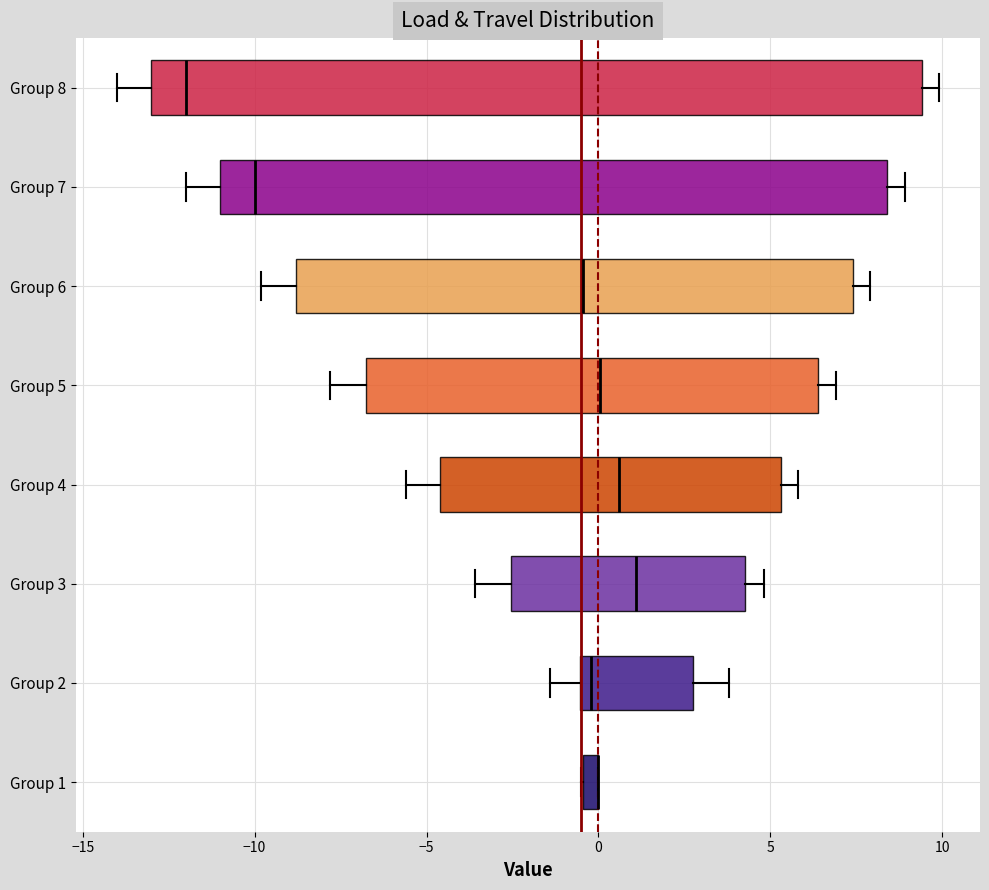

Which box is the widest, from its left edge to its right edge?

Group 8